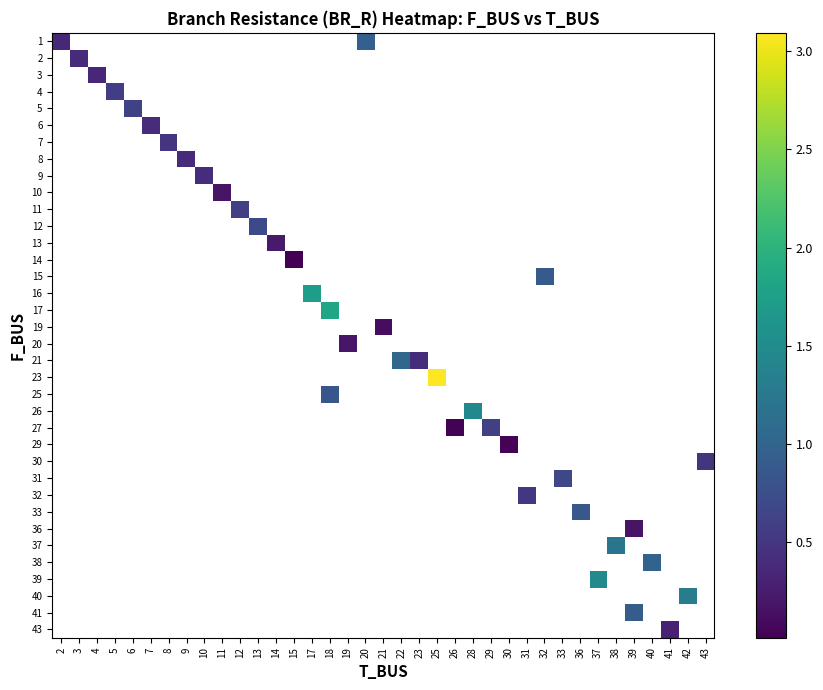

At how many categories does at least one series exceed 0?

37